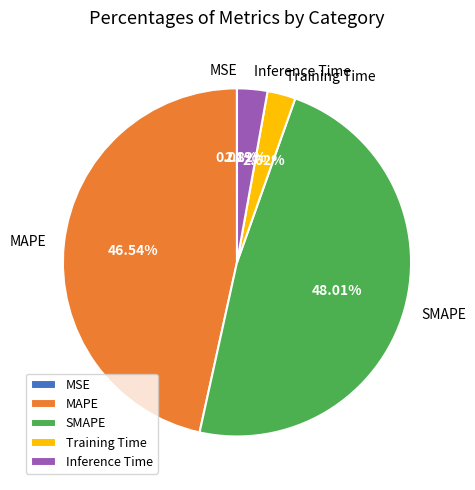

Is it true that MAPE is 58% of the pie?

False